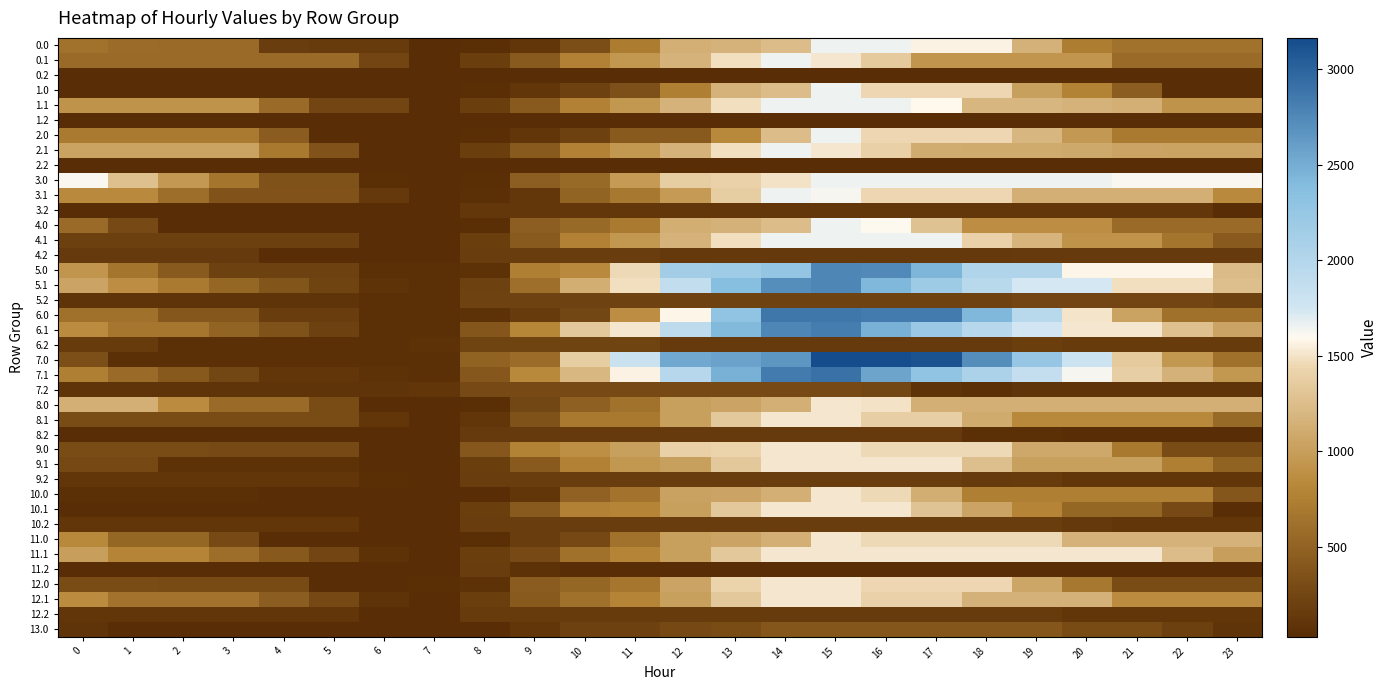

At how many categories does at least one series exceed 2359?

7